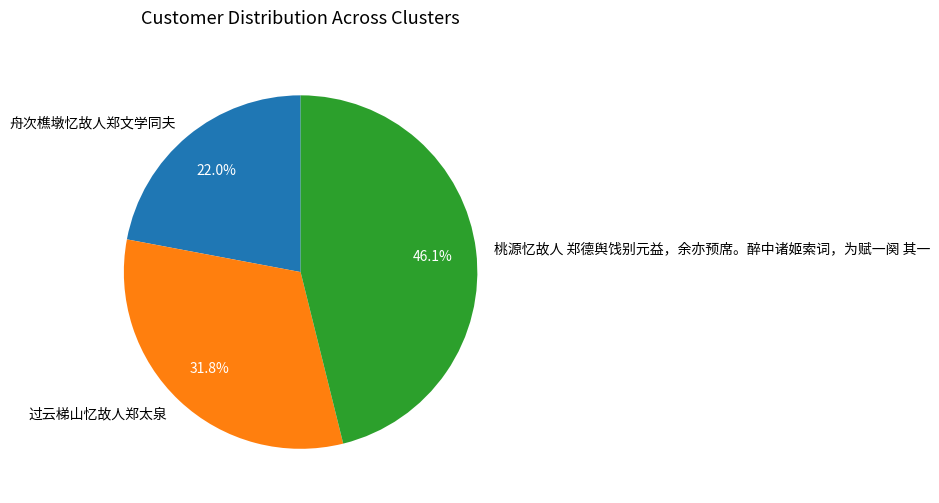

Rank the categories by value from lowest to highest.

舟次樵墩忆故人郑文学同夫, 过云梯山忆故人郑太泉, 桃源忆故人 郑德舆饯别元益，余亦预席。醉中诸姬索词，为赋一阕 其一